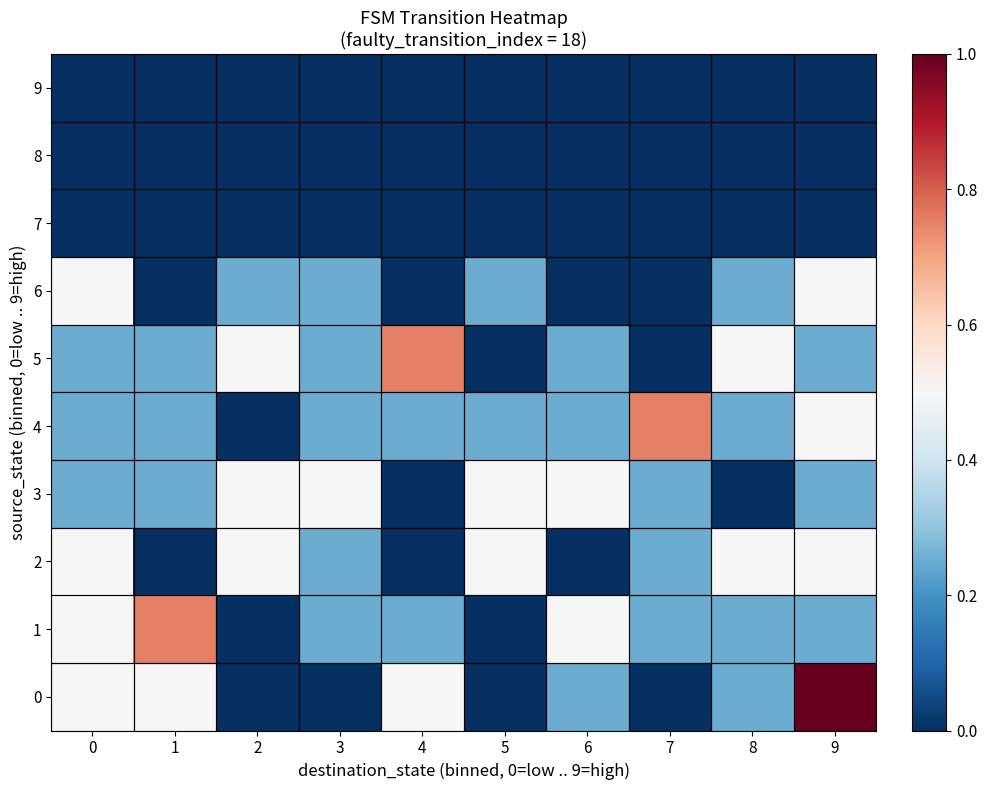

What is the total value across all series at 3?

1.8